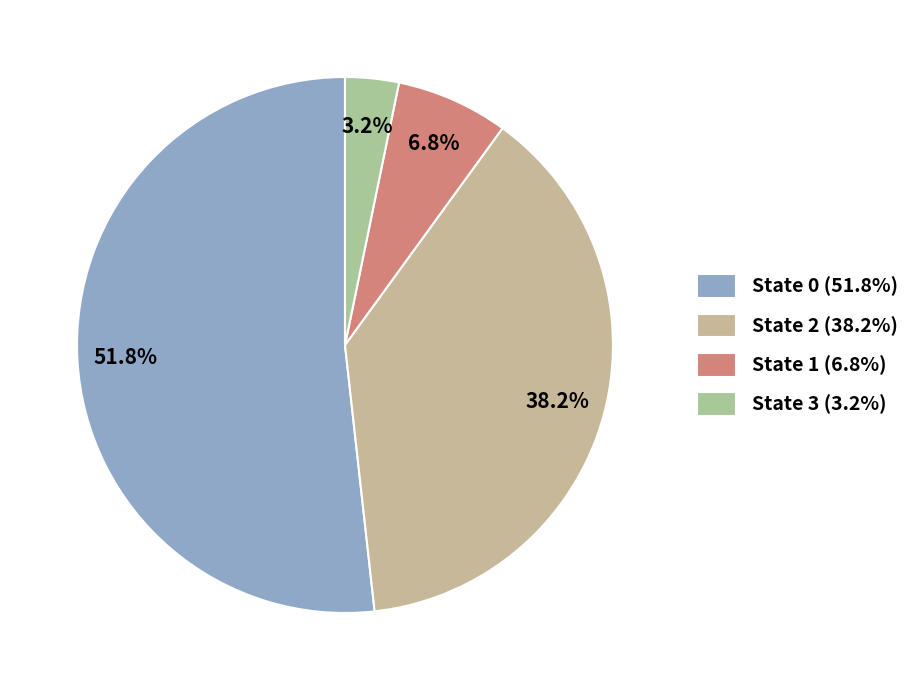

To the nearest percent, what is the difference between the largest and smallest slice percentages?

49%